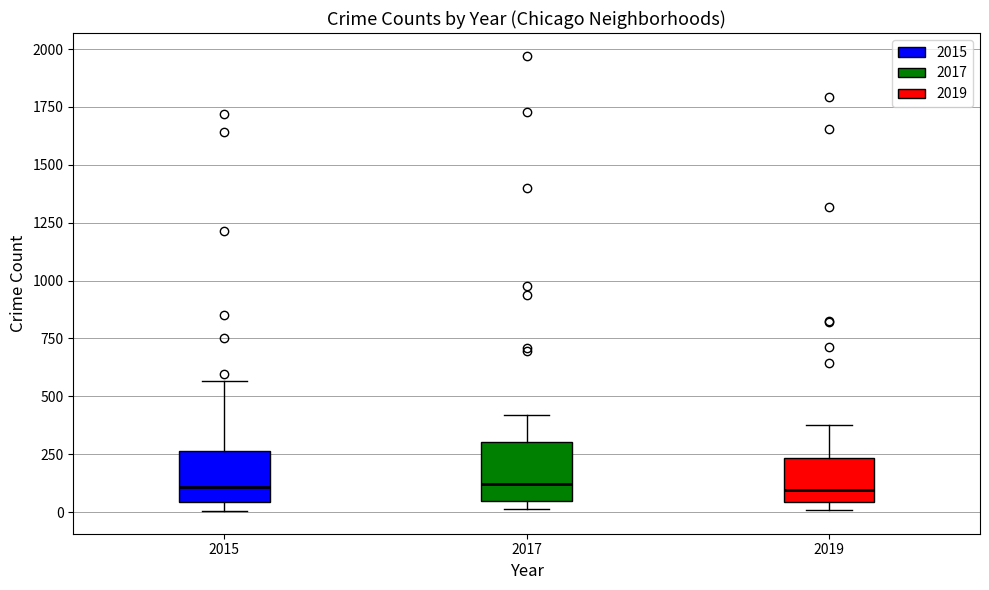

Reading left to right, read every box against the y-axis: the position of its median line, the range the box covers, and the ends of its whiskers. The values are not printed on the chart, so give them approximately, as read against the axis.

2015: median 100, box 50 to 250, whiskers 0 to 550
2017: median 100, box 50 to 300, whiskers 0 to 400
2019: median 100, box 50 to 250, whiskers 0 to 400